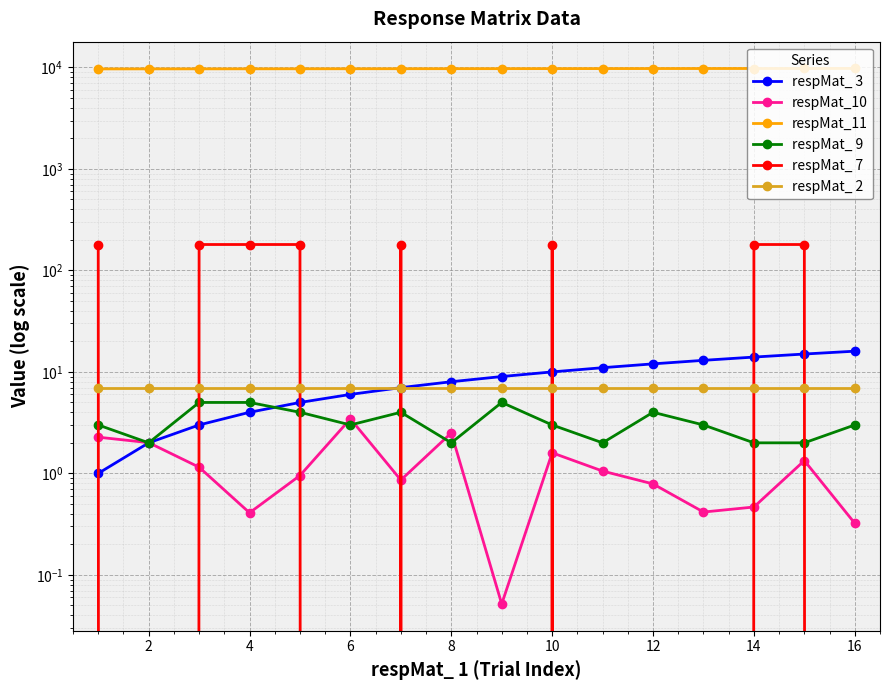

Is it true that respMat_11 equals 9750.8 at 12?

True